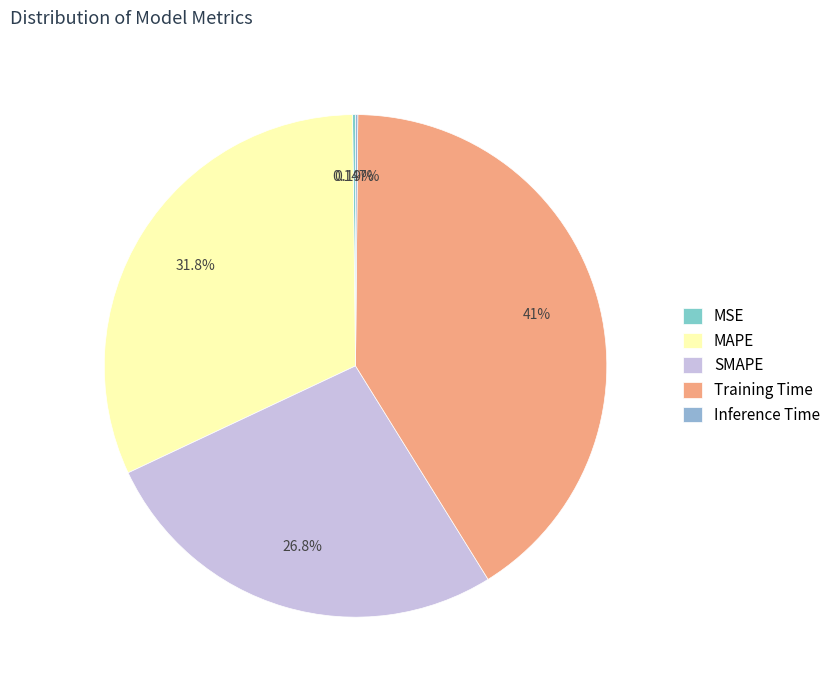

What is the largest slice in the pie chart?

Training Time